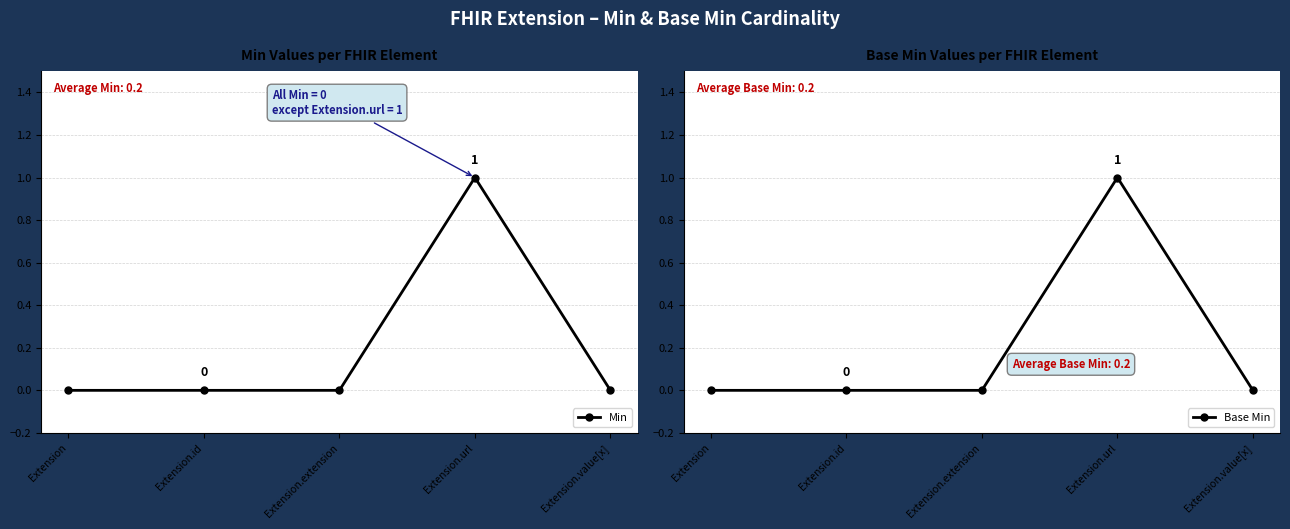

Is it true that Base Min equals 0 at Extension?

True